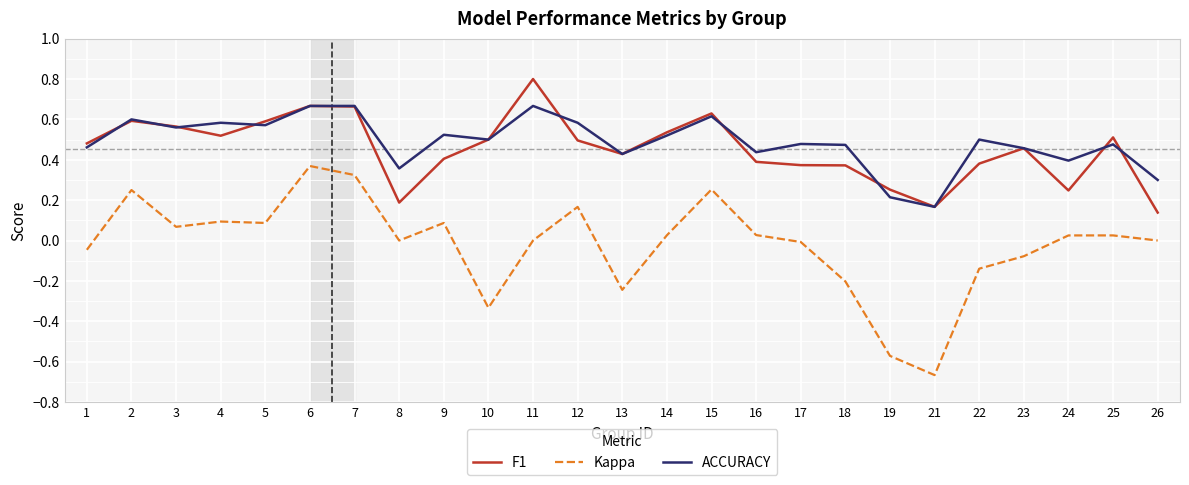

Is the value of ACCURACY at 11 greater than the value of Kappa at 5?

Yes